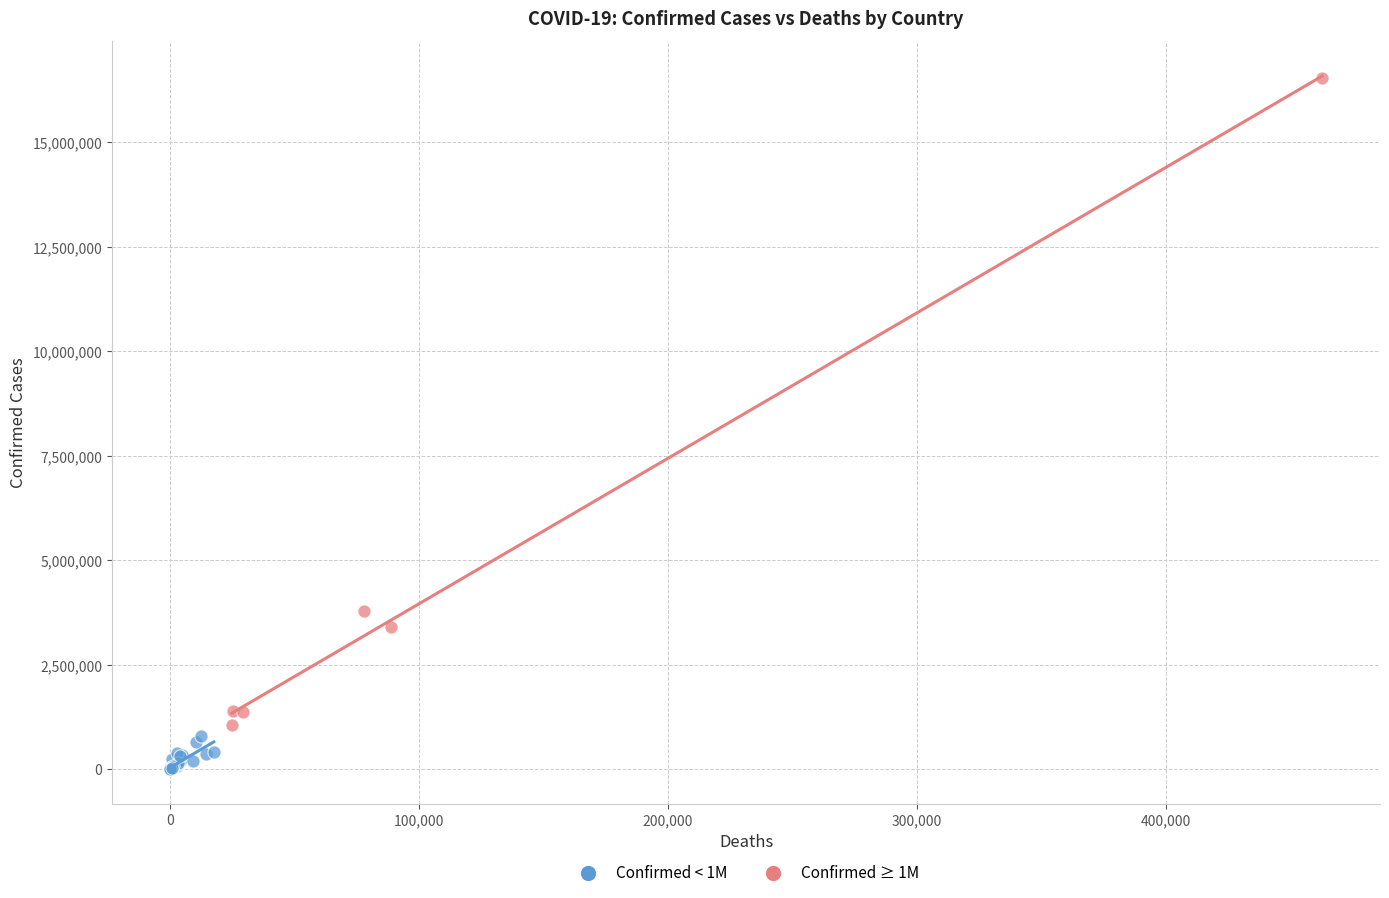

Which series has the largest Y range (max minus min)?

Confirmed ≥ 1M